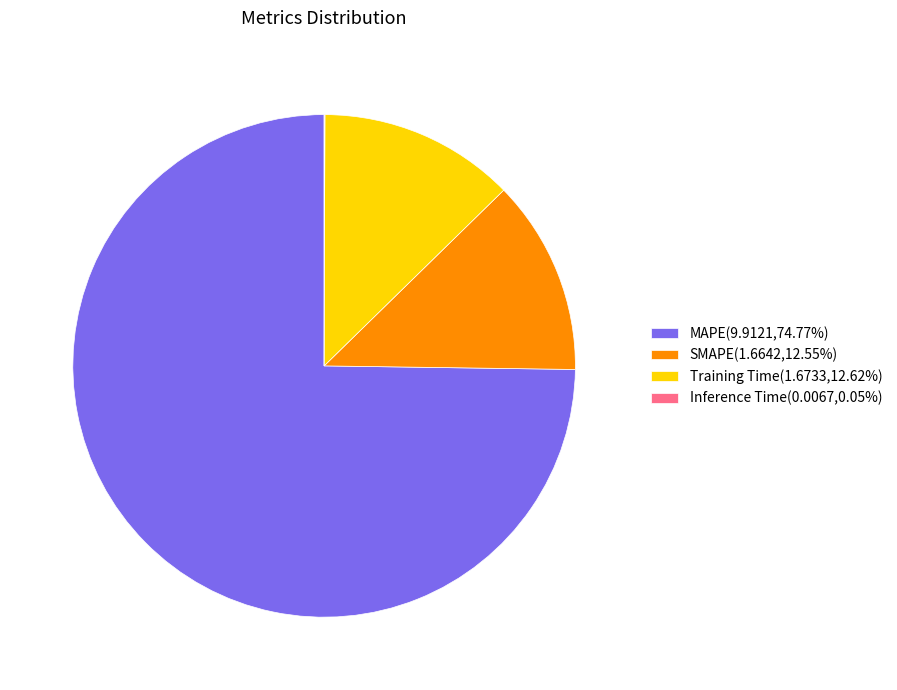

Does MAPE(9.9121,74.77%) account for over 50% of the chart?

Yes